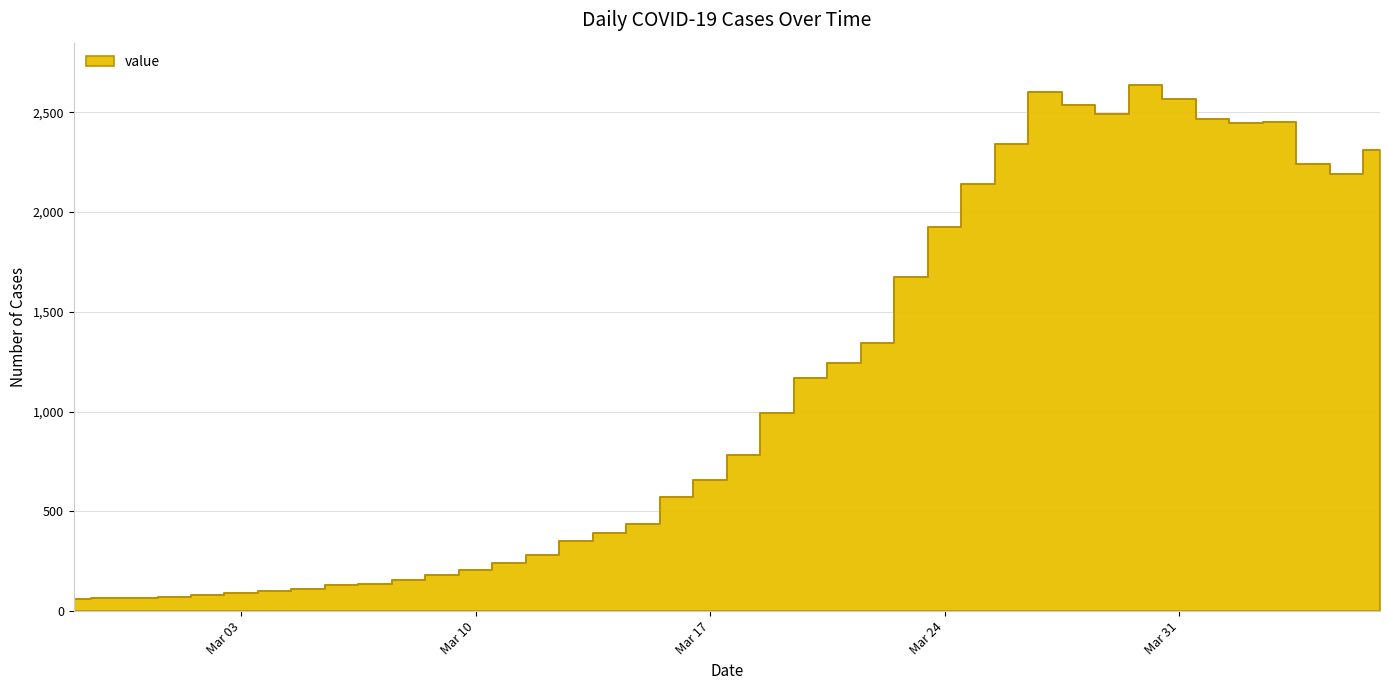

Rank the categories by value from lowest to highest.

2020-02-27, 2020-02-28, 2020-02-29, 2020-03-01, 2020-03-02, 2020-03-03, 2020-03-04, 2020-03-05, 2020-03-06, 2020-03-07, 2020-03-08, 2020-03-09, 2020-03-10, 2020-03-11, 2020-03-12, 2020-03-13, 2020-03-14, 2020-03-15, 2020-03-16, 2020-03-17, 2020-03-18, 2020-03-19, 2020-03-20, 2020-03-21, 2020-03-22, 2020-03-23, 2020-03-24, 2020-03-25, 2020-04-05, 2020-04-04, 2020-04-06, 2020-03-26, 2020-04-02, 2020-04-03, 2020-04-01, 2020-03-29, 2020-03-28, 2020-03-31, 2020-03-27, 2020-03-30